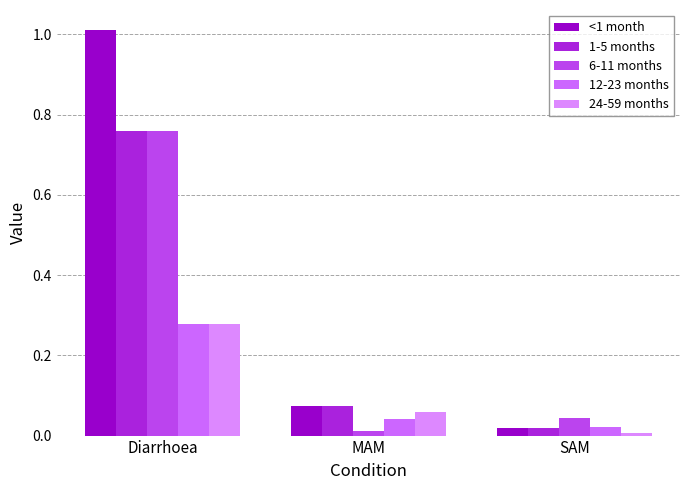

At which category does the chart reach its peak across all series?

Diarrhoea